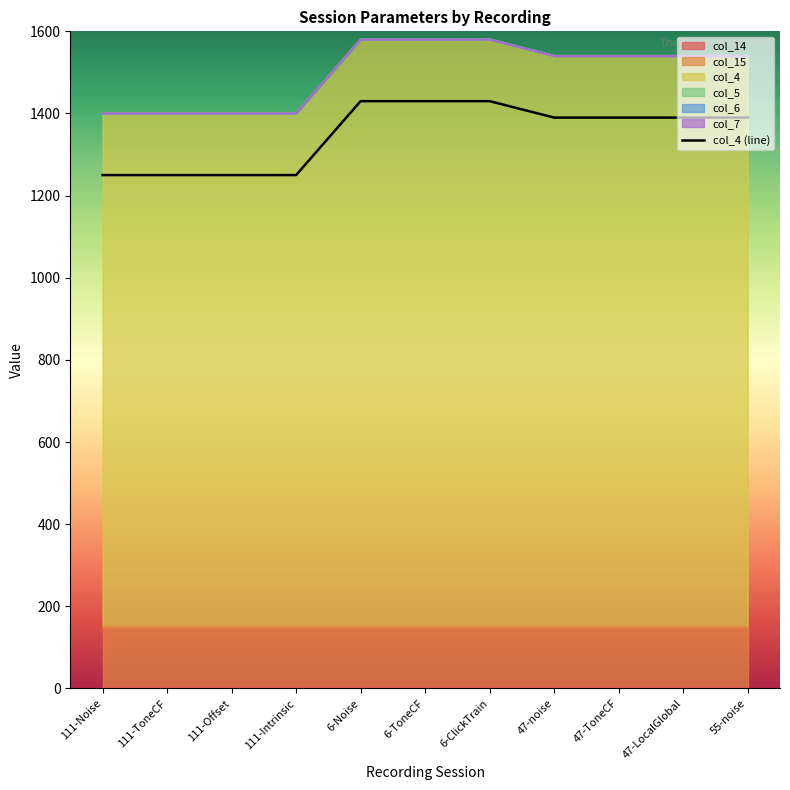

What position from the right is 55-noise?

1